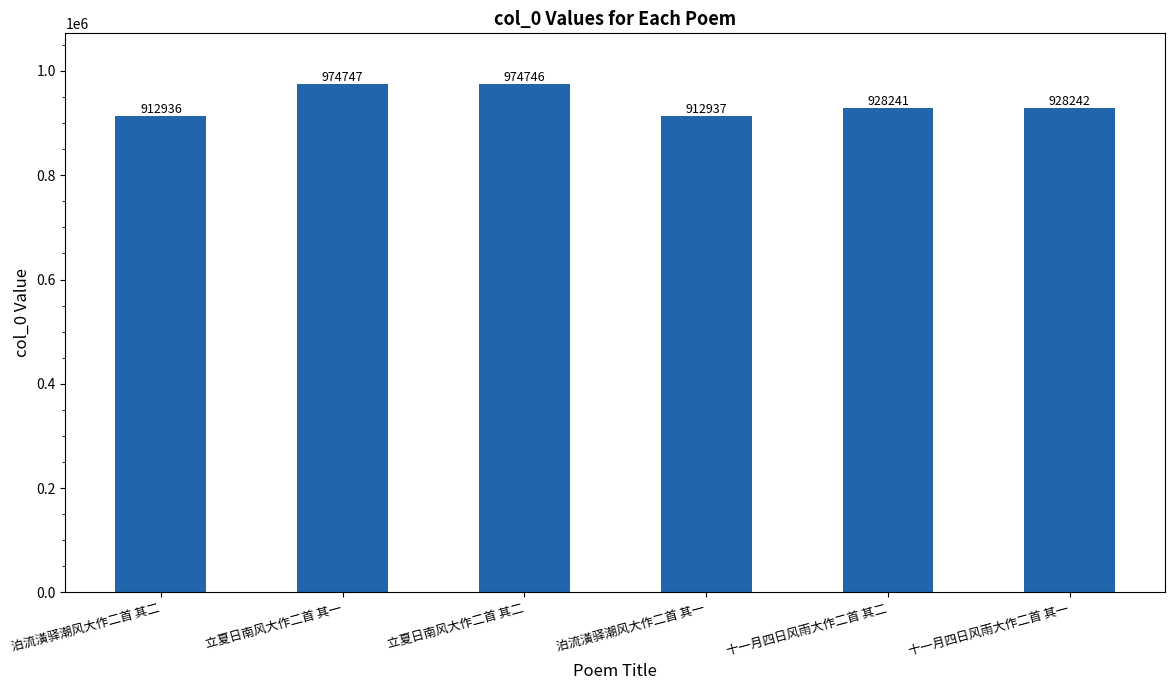

The chart shows a value of 363028 at 泊流潢驿潮风大作二首 其二. True or false?

False